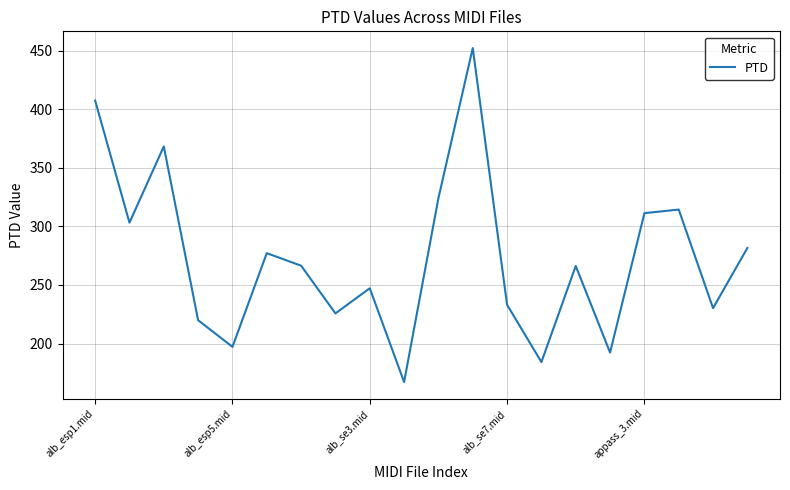

How many values are below 266?

9